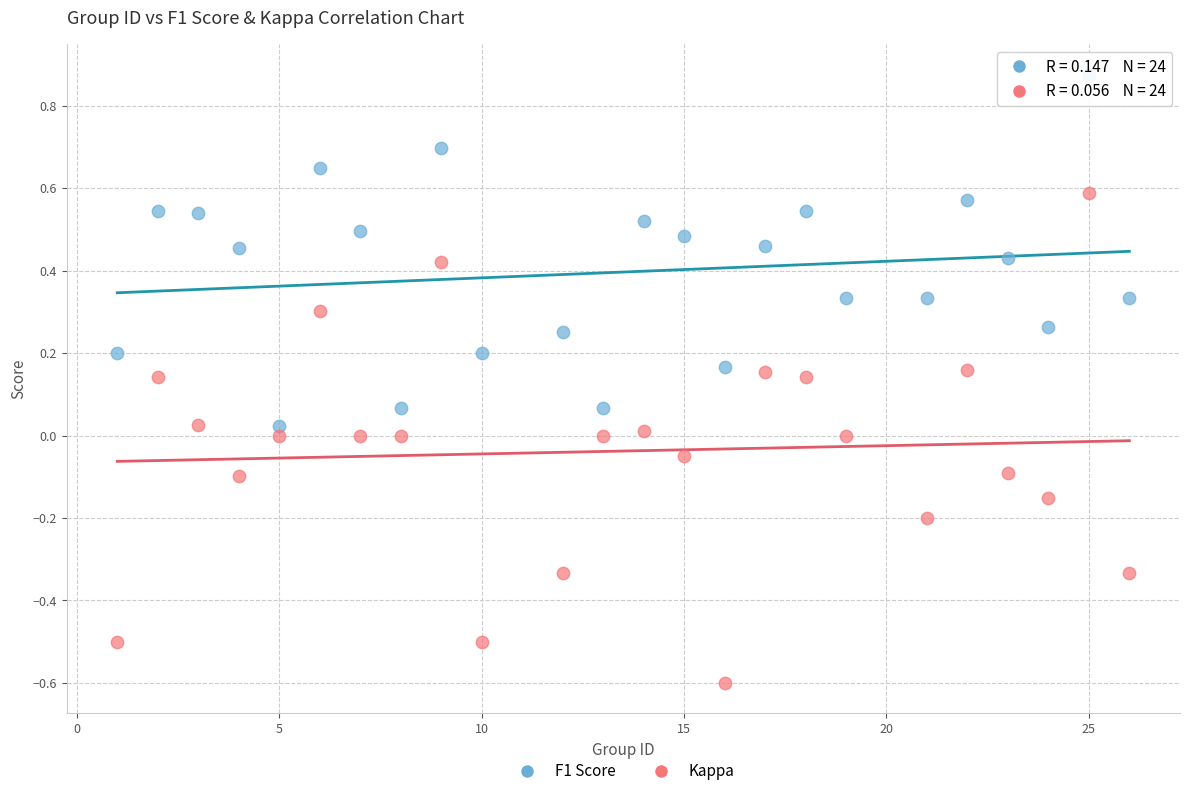

Across all data points, what is the range of X values (max minus min)?

25.0